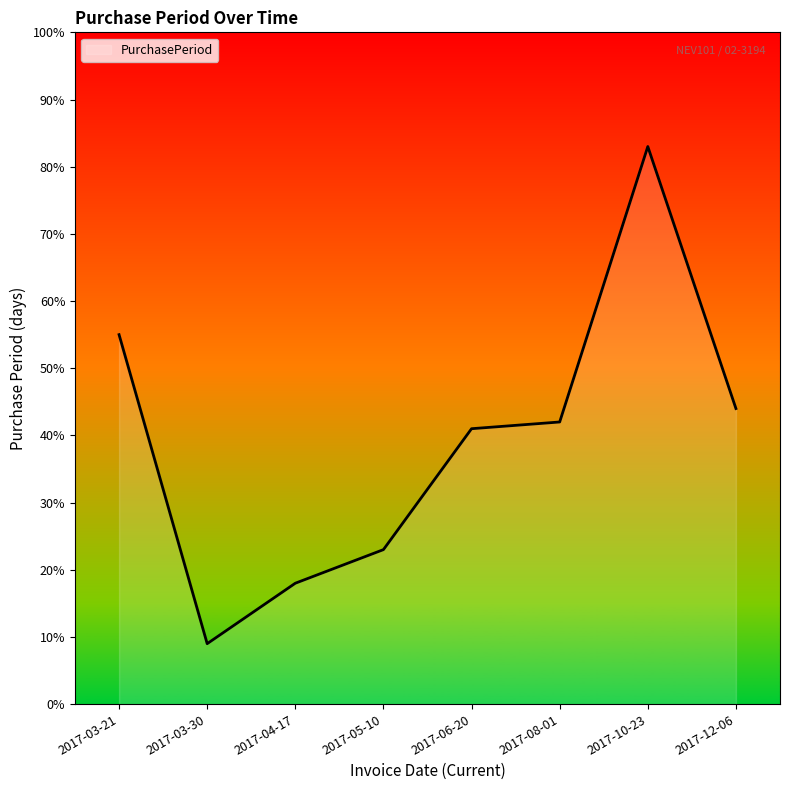

Which category has the highest value across all series?

2017-10-23